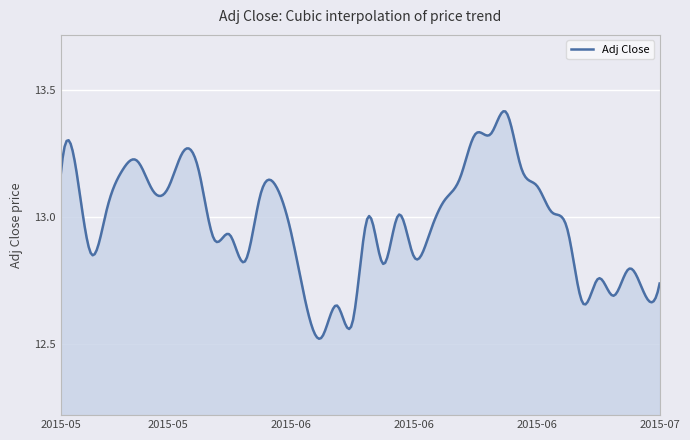

Reading right to left, transcribe all the data shown in this chart.

2015-07-07=12.7	2015-07-06=12.7	2015-07-02=12.8	2015-07-01=12.7	2015-06-30=12.8	2015-06-29=12.7	2015-06-26=12.9	2015-06-25=13.0	2015-06-24=13.1	2015-06-23=13.2	2015-06-22=13.4	2015-06-19=13.3	2015-06-18=13.3	2015-06-17=13.2	2015-06-16=13.1	2015-06-15=12.9	2015-06-12=12.8	2015-06-11=13.0	2015-06-10=12.8	2015-06-09=13.0	2015-06-08=12.6	2015-06-05=12.7	2015-06-04=12.5	2015-06-03=12.7	2015-06-02=12.9	2015-06-01=13.1	2015-05-29=13.1	2015-05-28=12.8	2015-05-27=12.9	2015-05-26=12.9	2015-05-22=13.2	2015-05-21=13.3	2015-05-20=13.1	2015-05-19=13.1	2015-05-18=13.2	2015-05-15=13.2	2015-05-14=13.0	2015-05-13=12.9	2015-05-12=13.2	2015-05-11=13.2